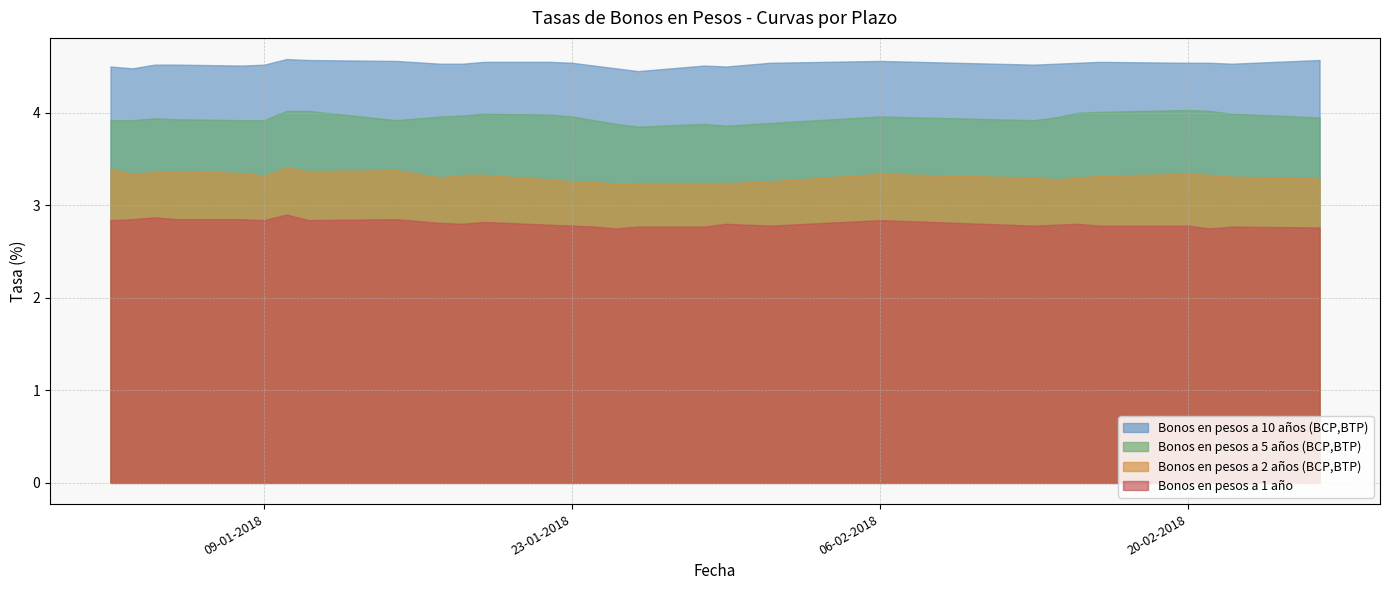

At 20-02-2018, list the series in order from smallest to largest.

Bonos en pesos a 1 año, Bonos en pesos a 2 años (BCP,BTP), Bonos en pesos a 5 años (BCP,BTP), Bonos en pesos a 10 años (BCP,BTP)